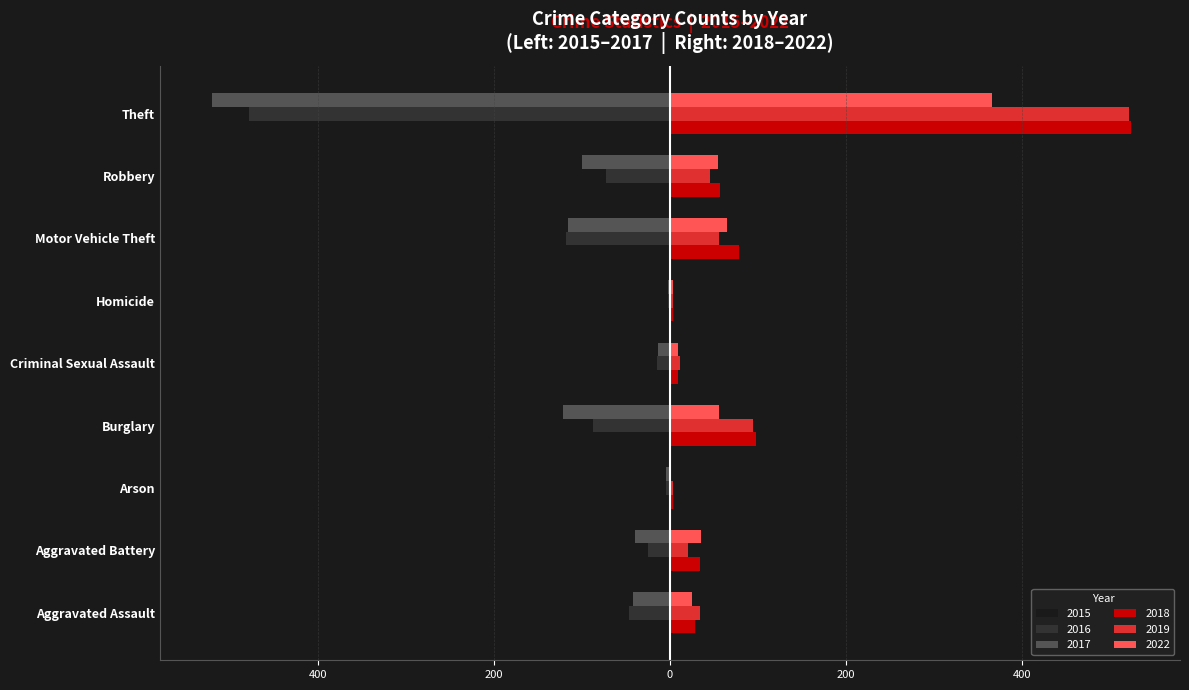

What are all the series names shown in the legend?

2015, 2016, 2017, 2018, 2019, 2022